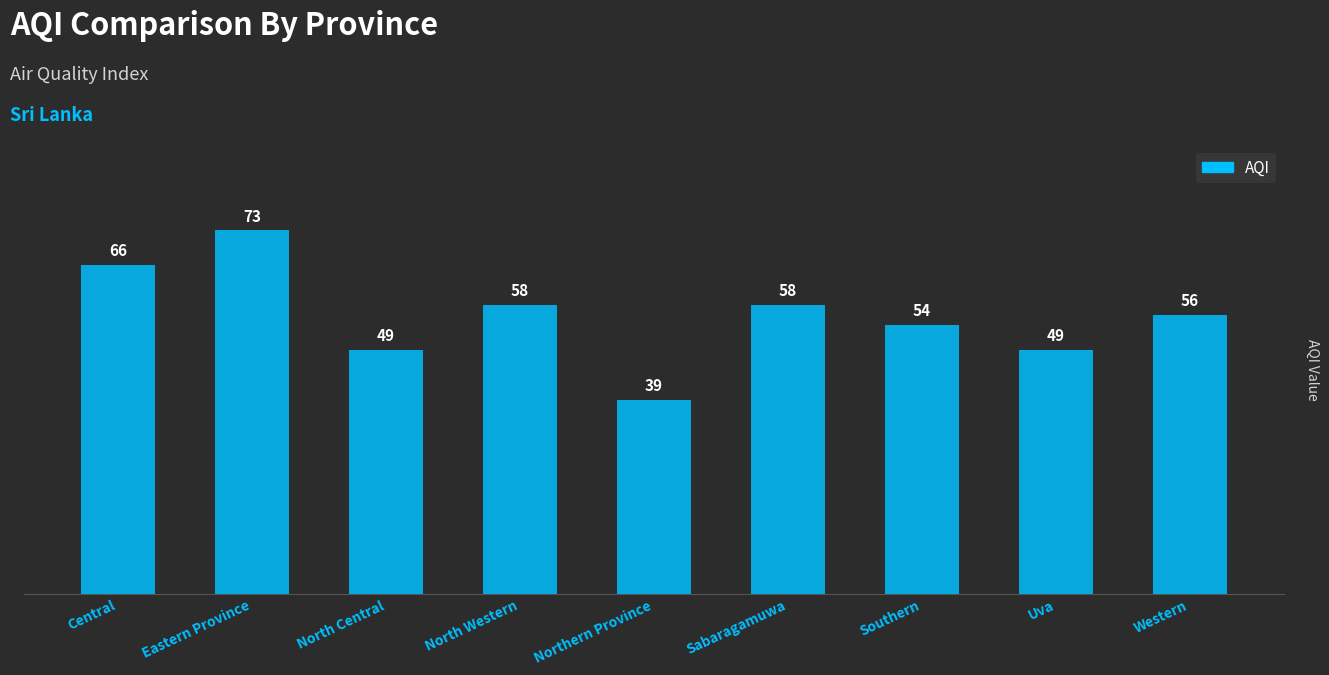

What is the sum of all values?

502